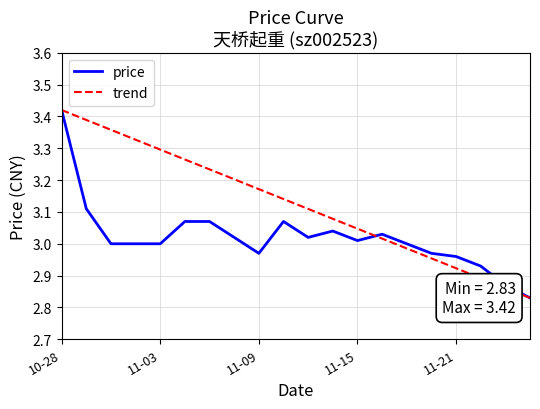

Which series has the largest total across all categories?

trend